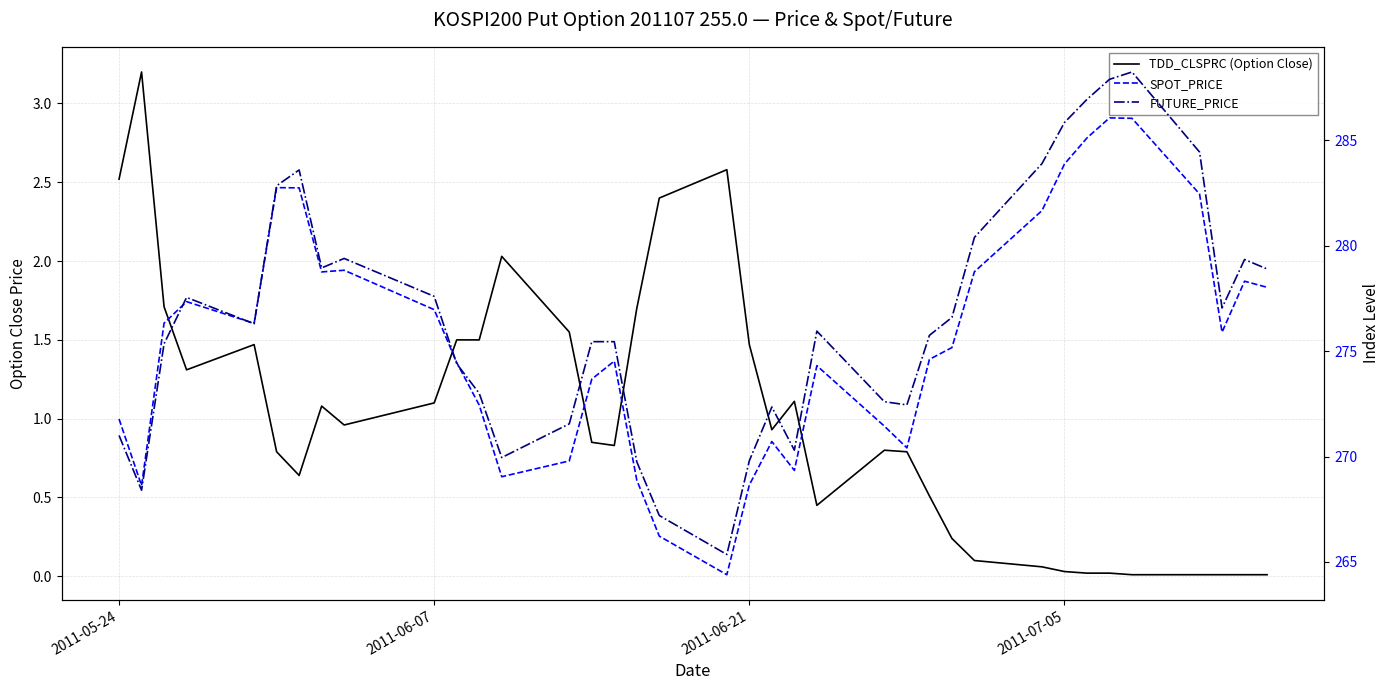

At how many categories does at least one series exceed 201?

37